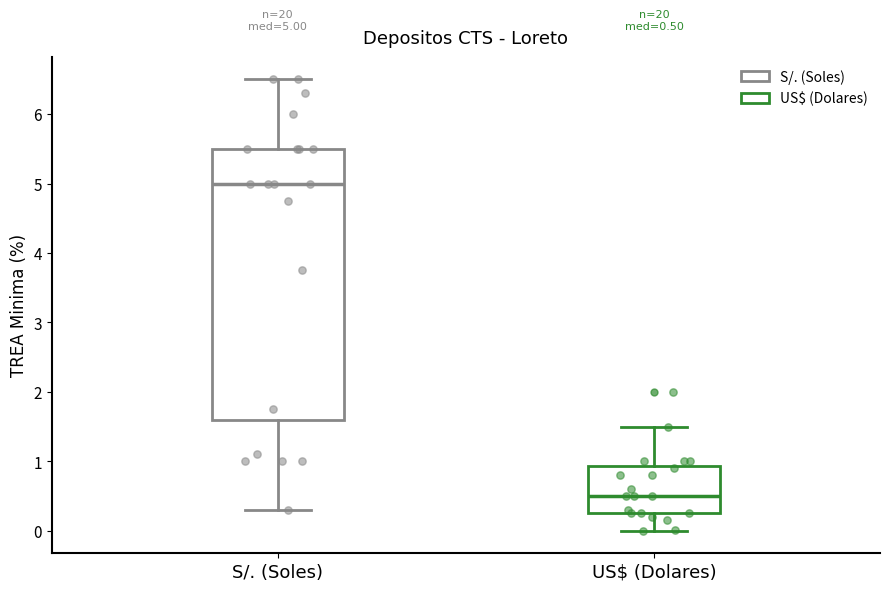

Which box is the tallest, from its lower edge to its upper edge?

S/. (Soles)